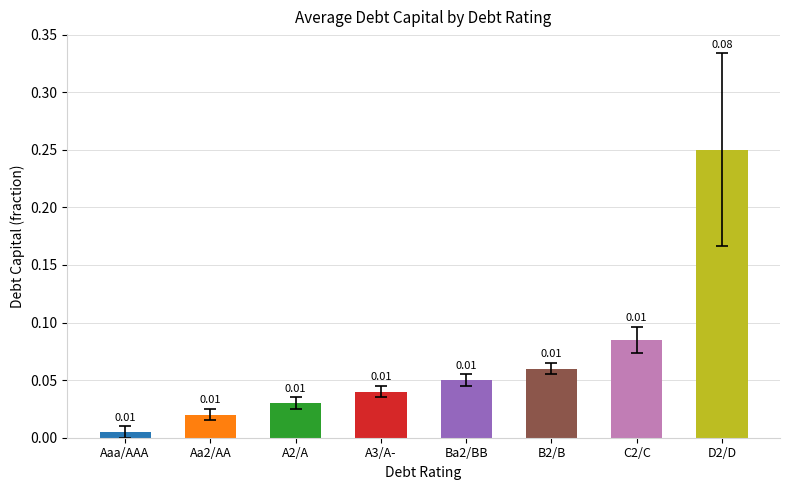

Which category has the highest value across all series?

D2/D